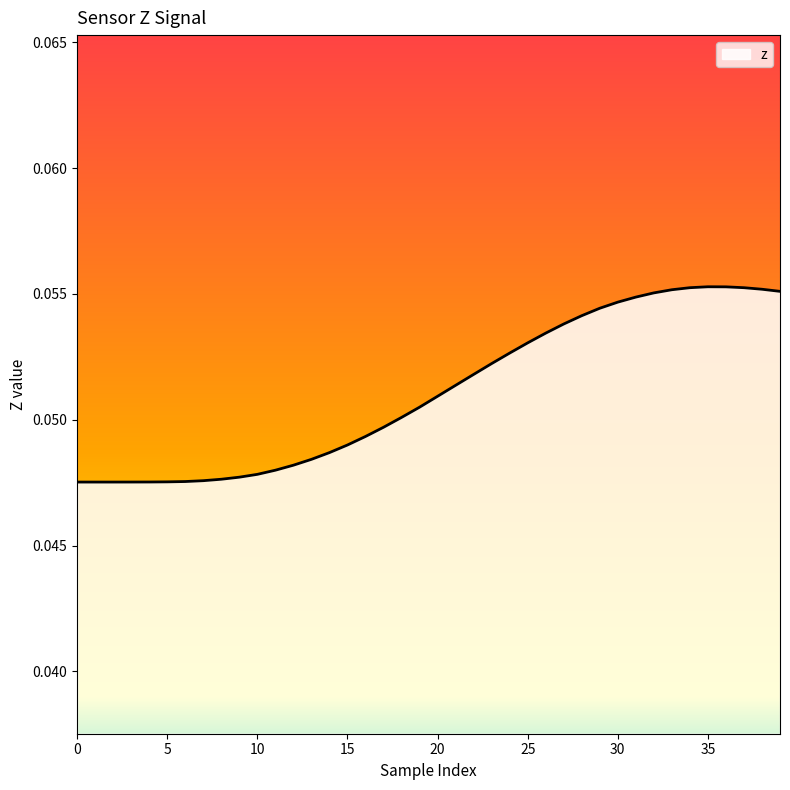

What is the label of the 23rd point from the right?

17